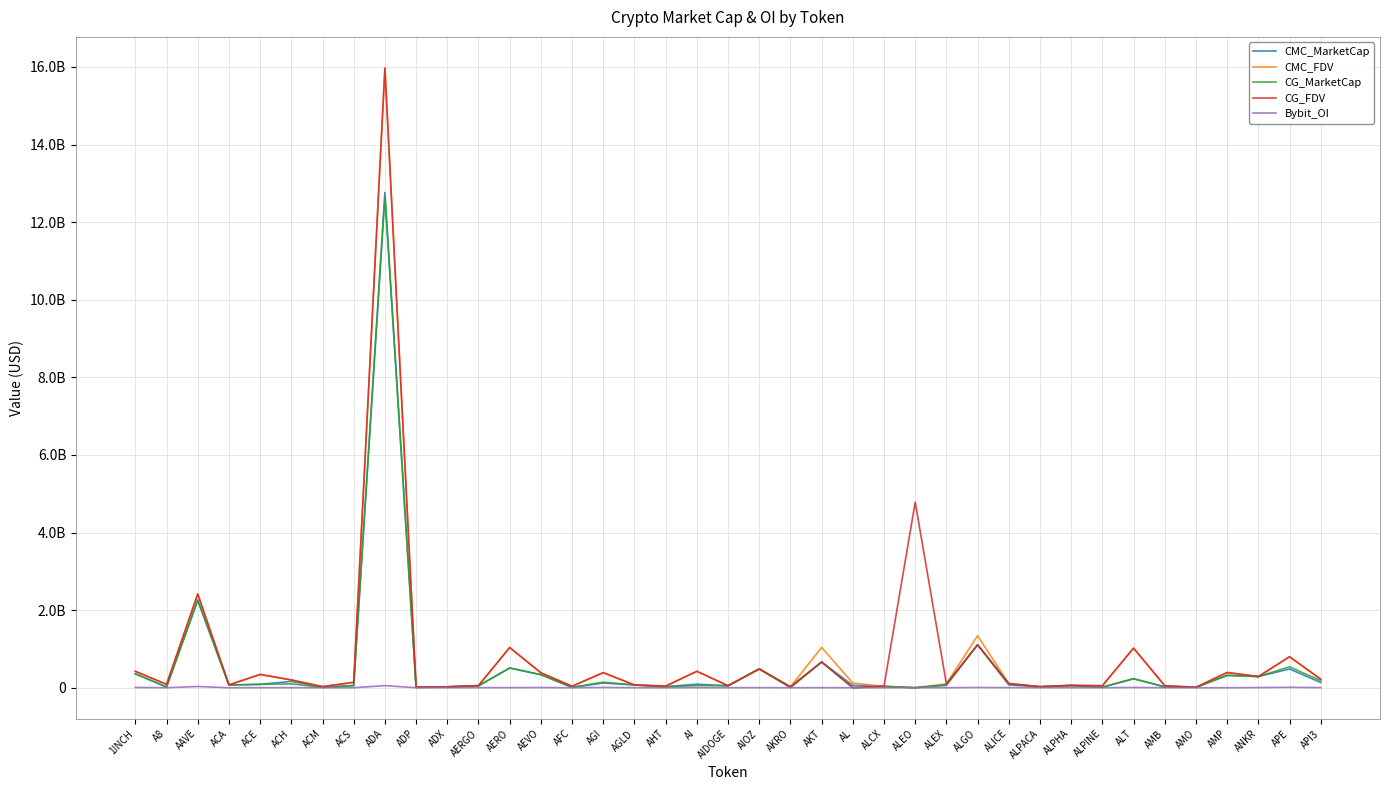

Which series changed the most between ALGO and API3?

CMC_FDV